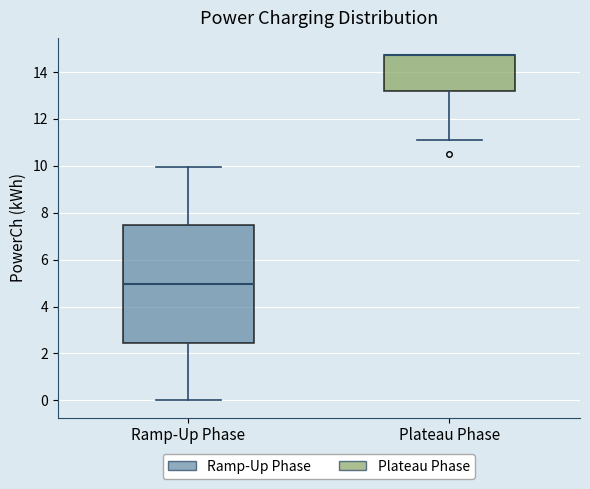

Comparing the boxes themselves (not the whiskers), which one is the tallest?

Ramp-Up Phase